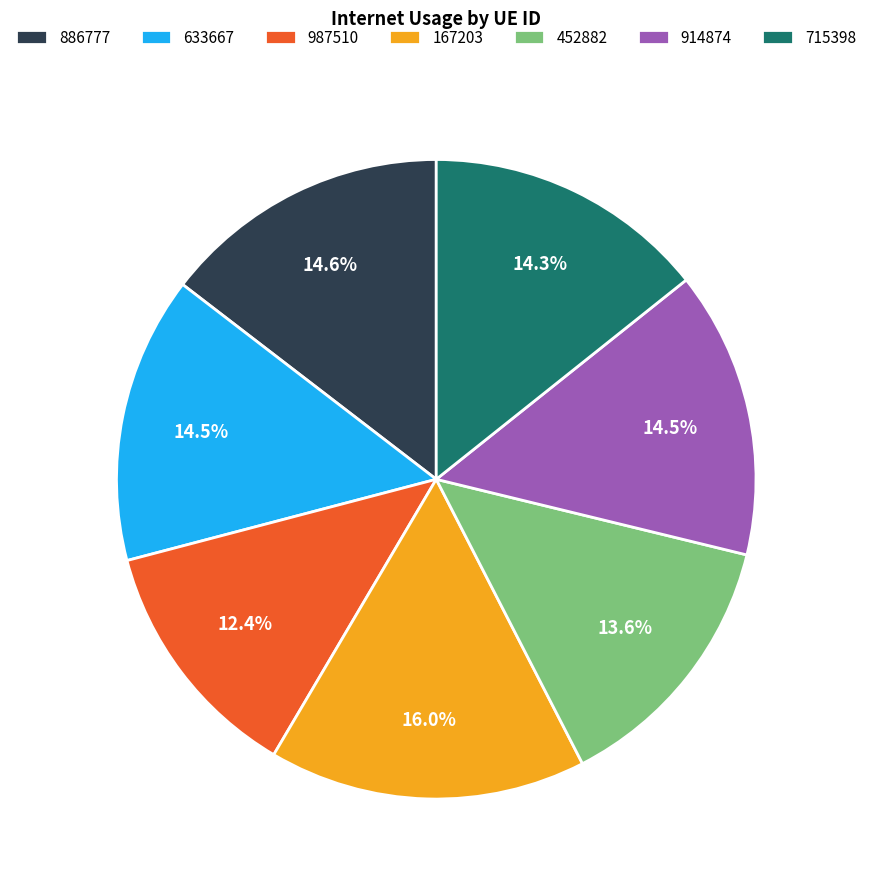

How many segments does this pie chart have?

7